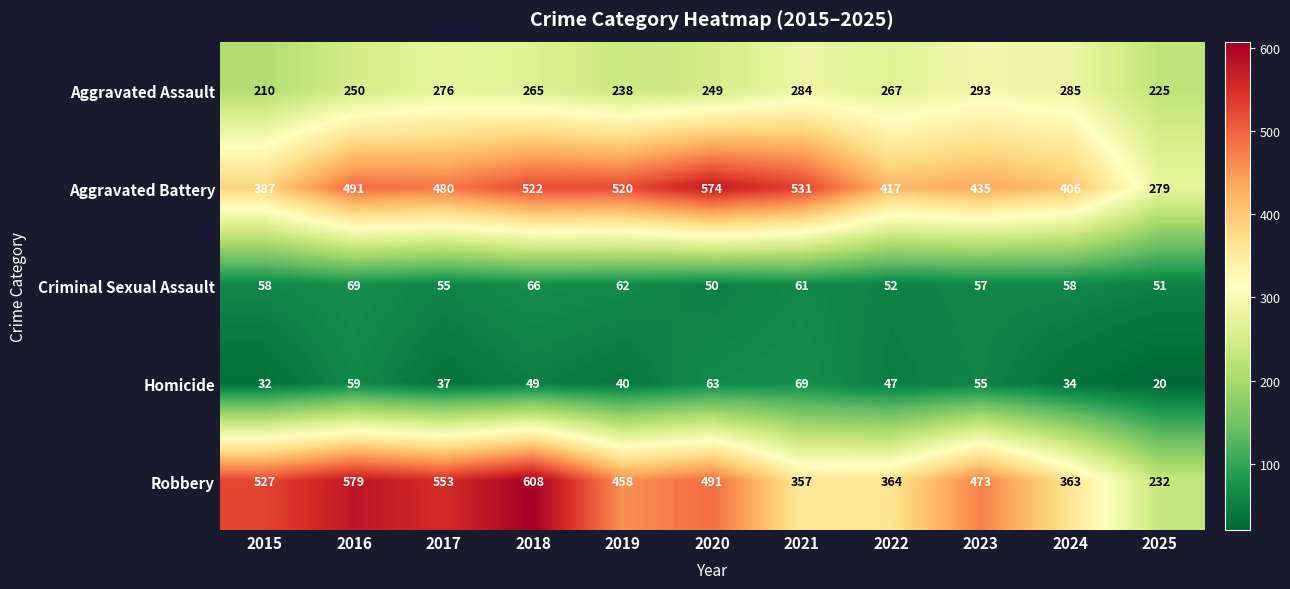

Which series has the largest range (max minus min)?

Robbery